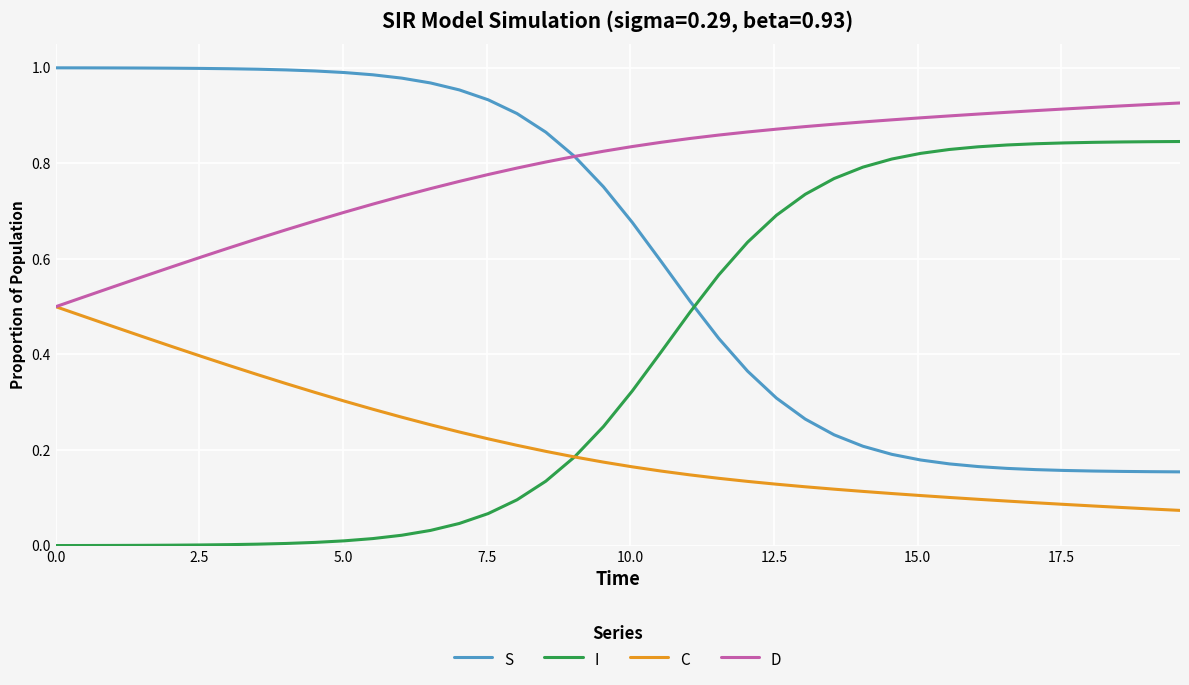

Rank the series by their average value, from highest to lowest.

D, S, I, C